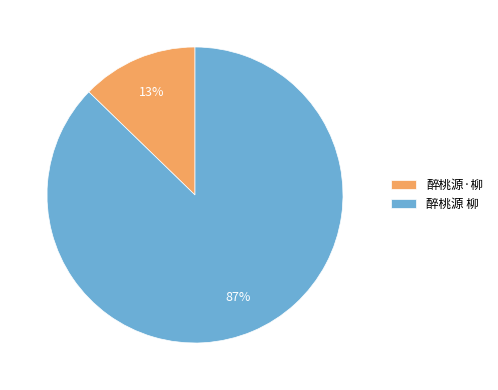

To the nearest percent, what is the combined percentage of 醉桃源·柳 and 醉桃源 柳?

100%